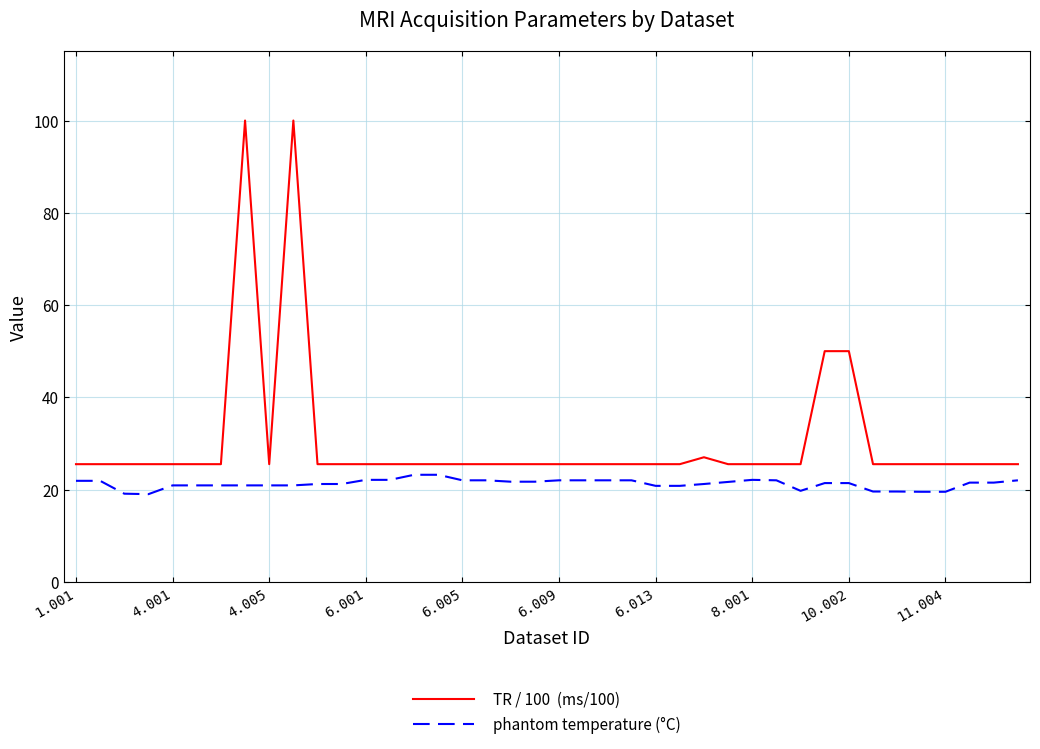

What is the smallest value displayed?

19.0